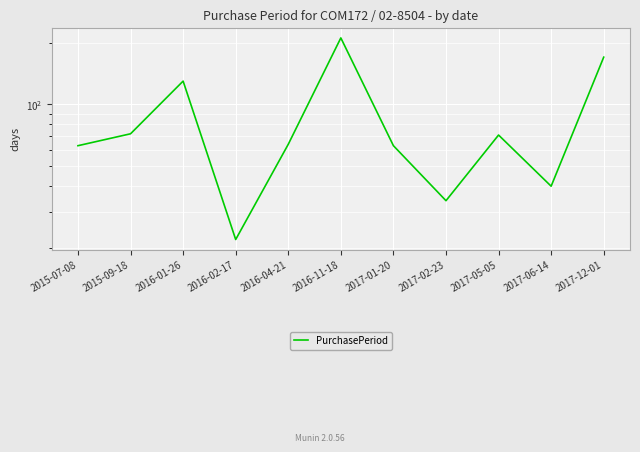

How many points are lower than both their immediate neighbors (excluding endpoints)?

3